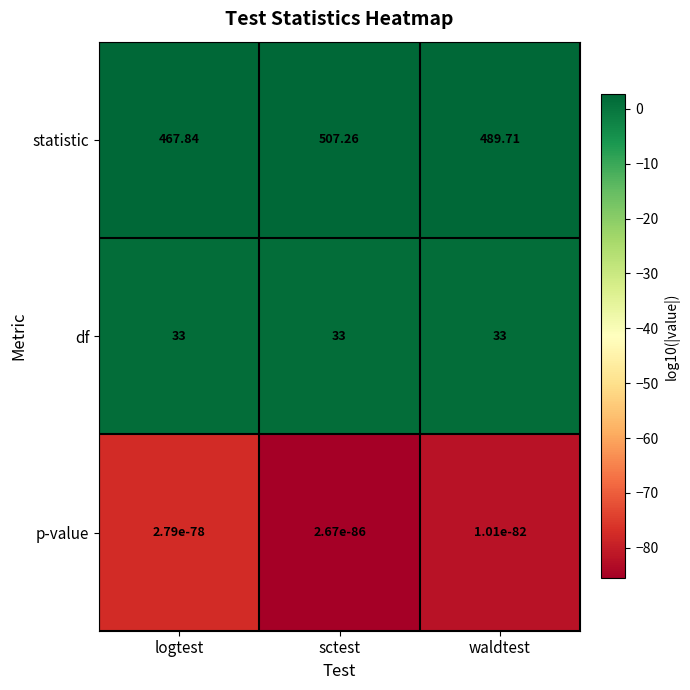

At which label does statistic first exceed 489?

sctest